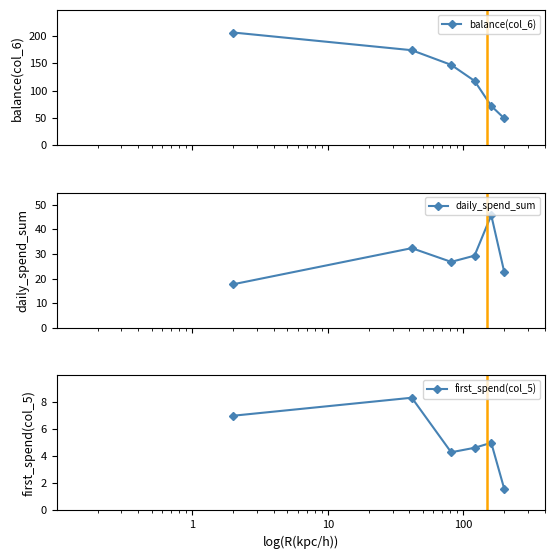

How many lines are shown in the chart?

3